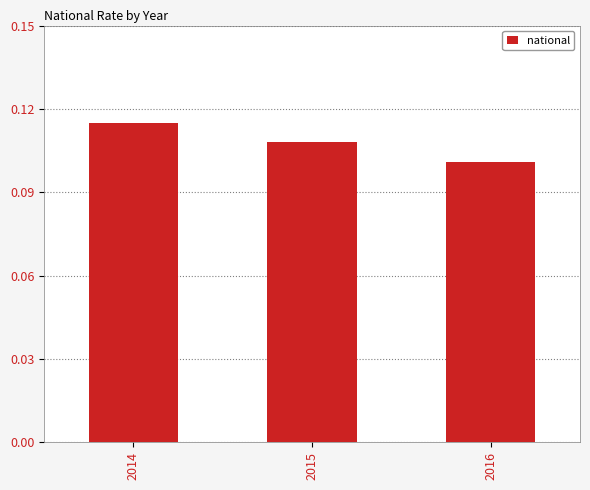

Are the bars horizontal?

No